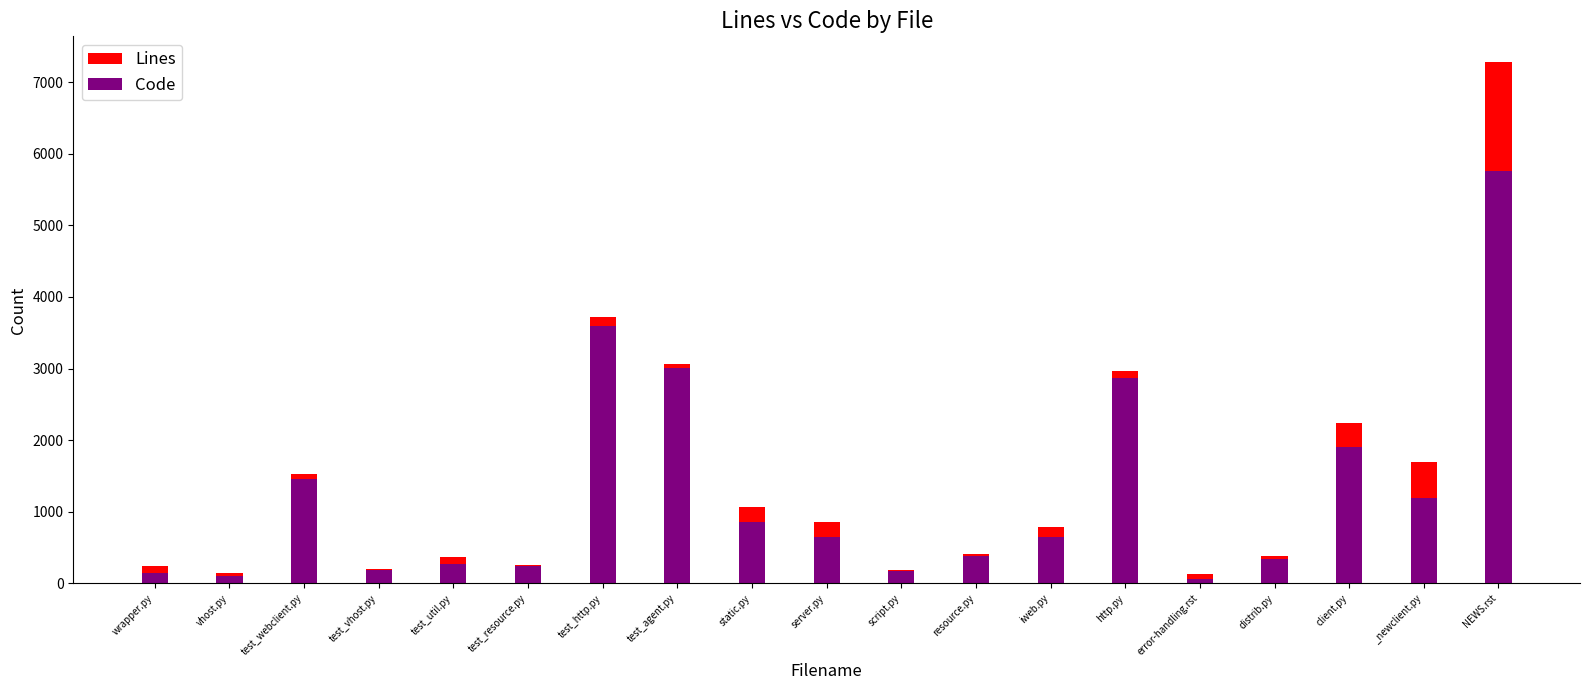

At test_webclient.py, list the series in order from largest to smallest.

Lines, Code